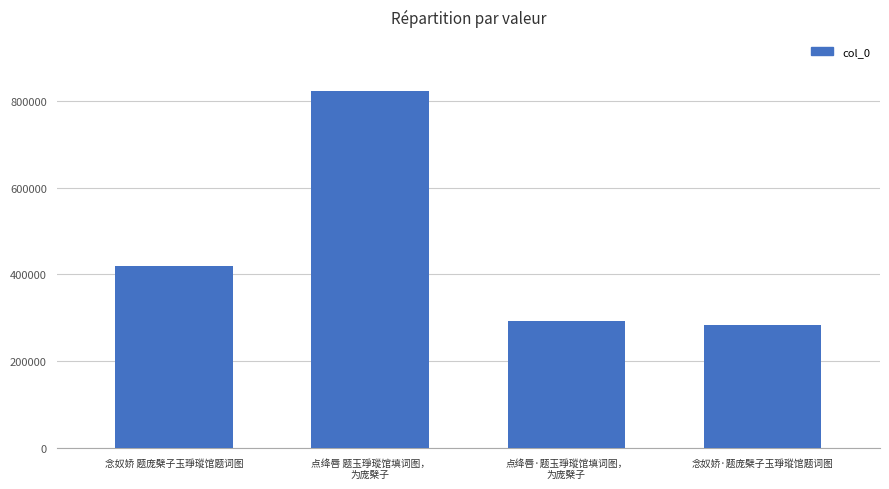

How many values are below 419808?

2